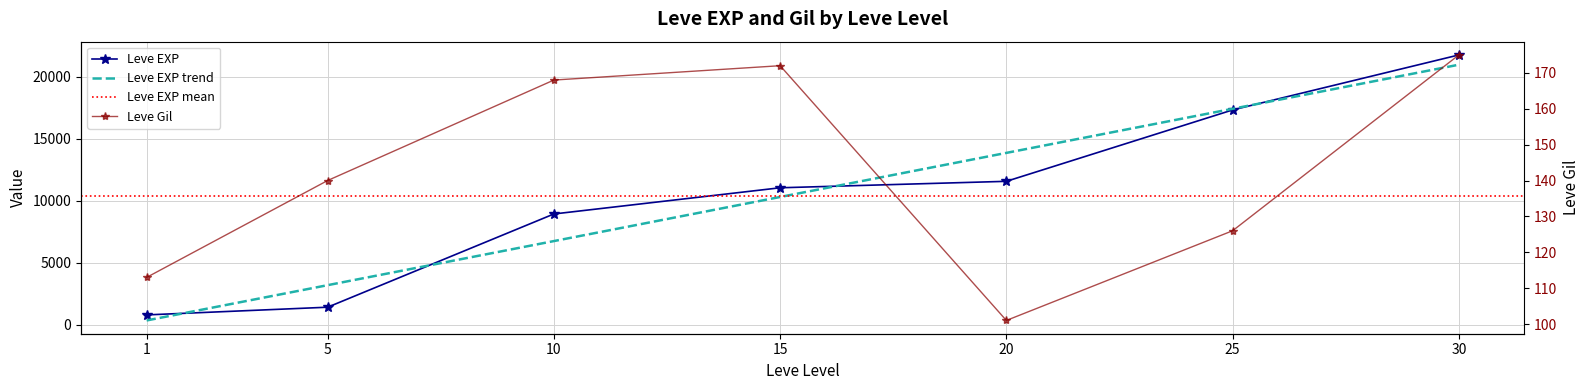

Is it true that Leve EXP equals 8930 at 10?

True